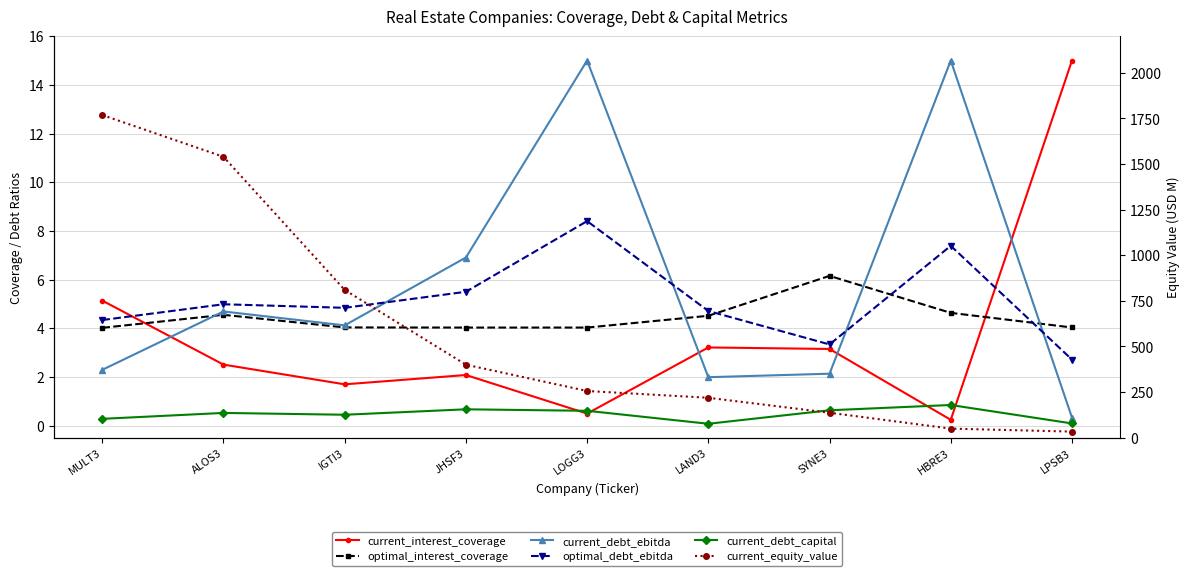

What are all the series names shown in the legend?

current_interest_coverage, optimal_interest_coverage, current_debt_ebitda, optimal_debt_ebitda, current_debt_capital, current_equity_value